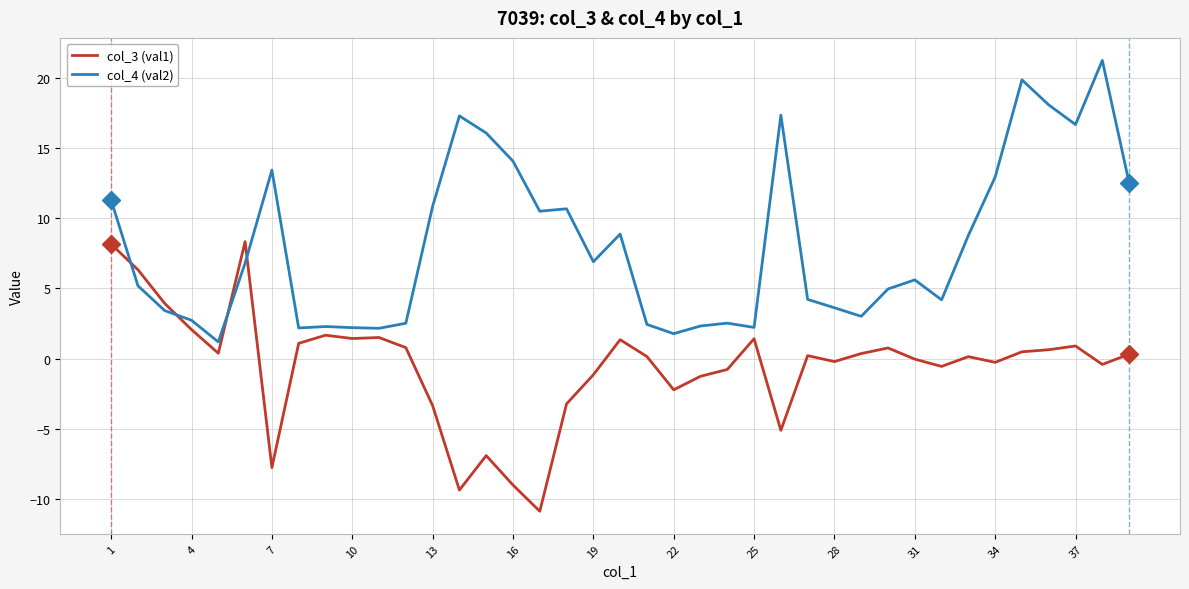

What is the smallest value displayed?

-10.9